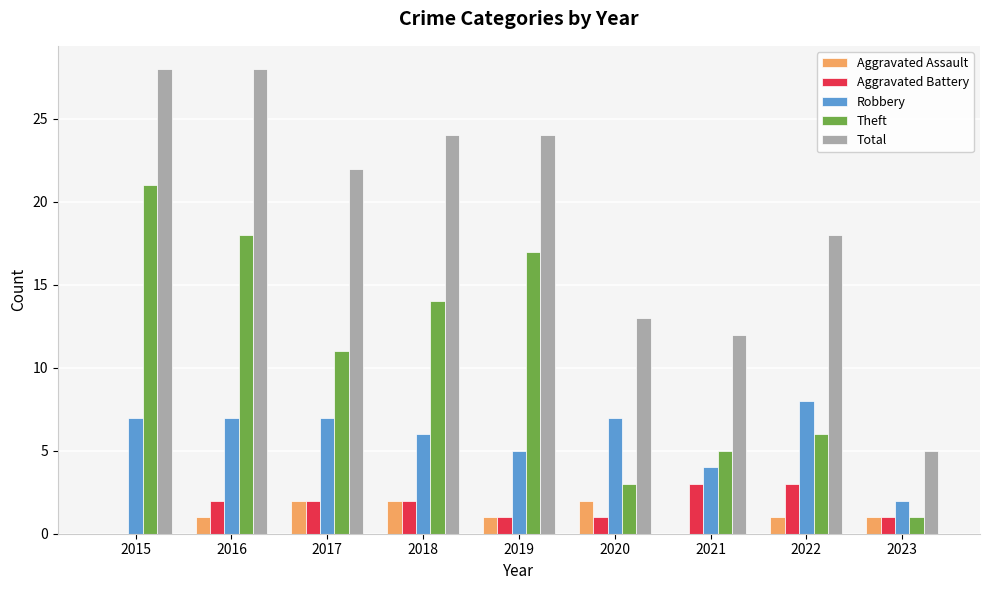

Is the value of Aggravated Assault at 2017 greater than the value of Total at 2018?

No